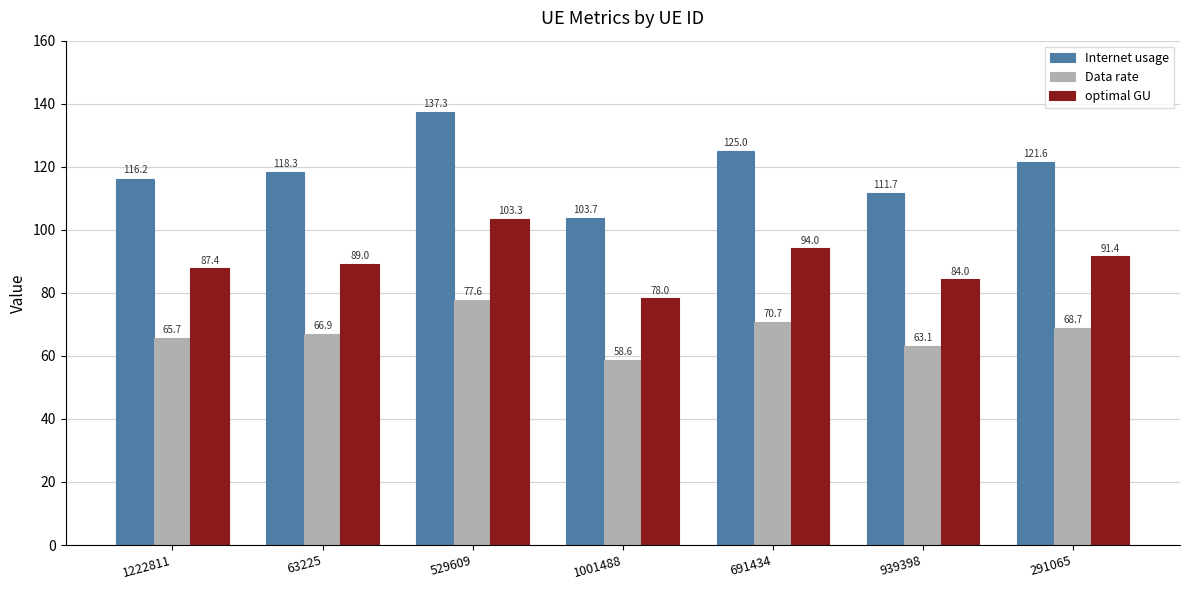

What is the label of the 3rd bar from the left?

529609